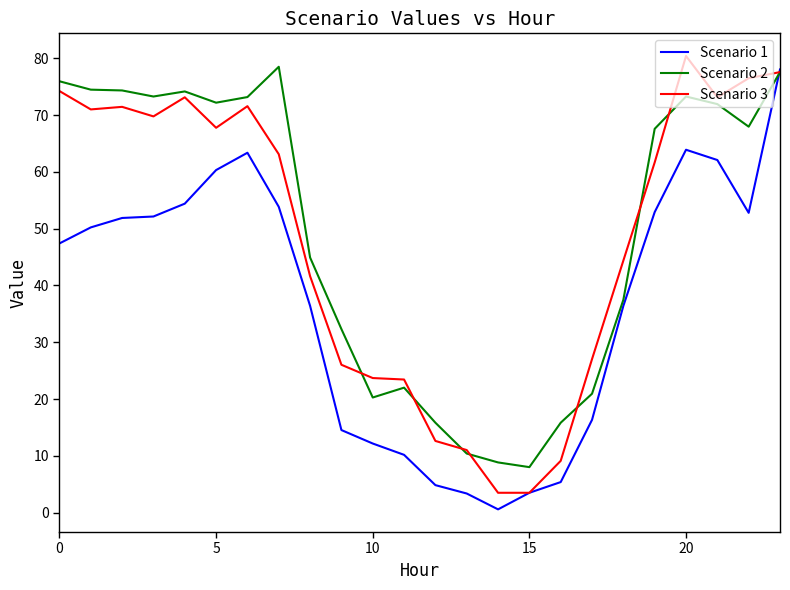

What is the maximum value shown in the chart?

80.4